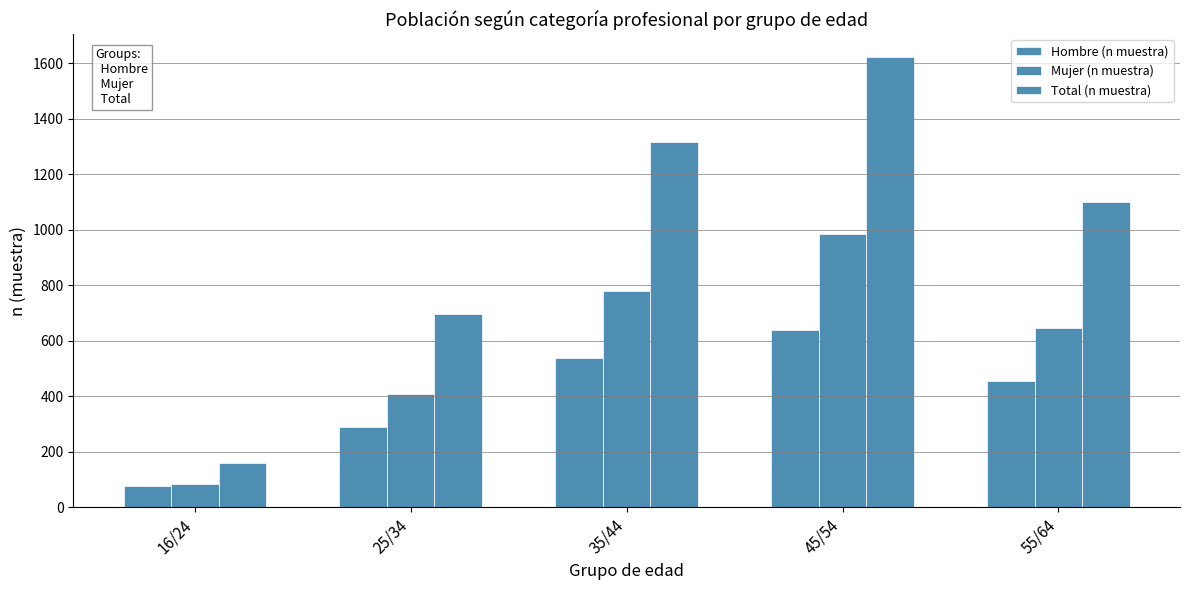

What is the approximate value of Total (n muestra) at 16/24, to the nearest 50?

150